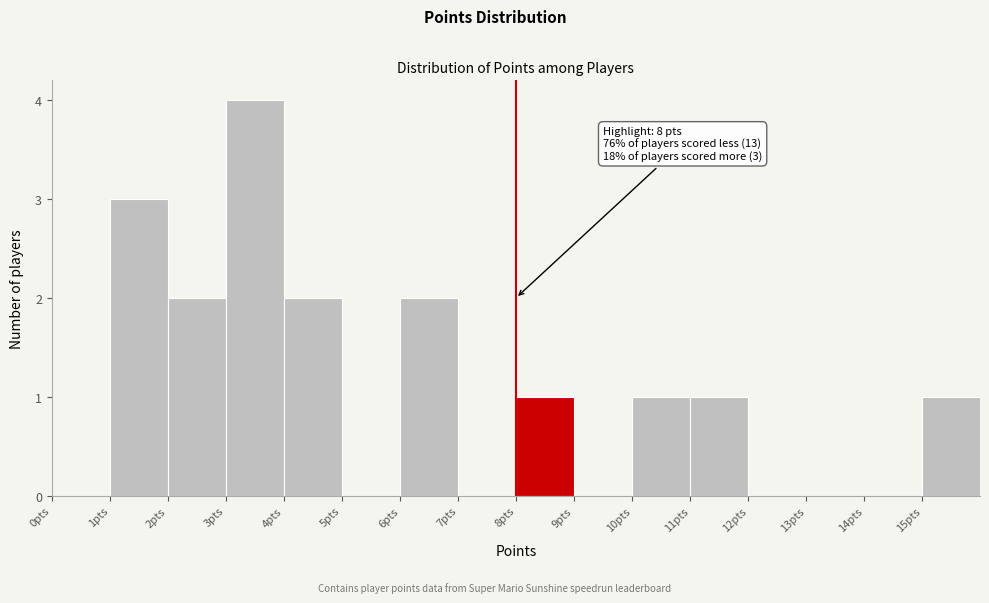

Over which range of the x-axis is the bar tallest?

3 to 4